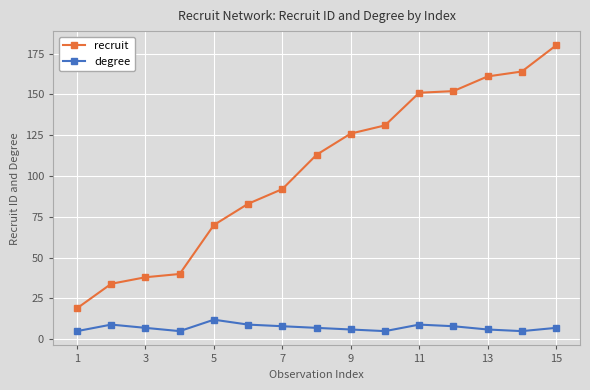

Which series has the largest total across all categories?

recruit